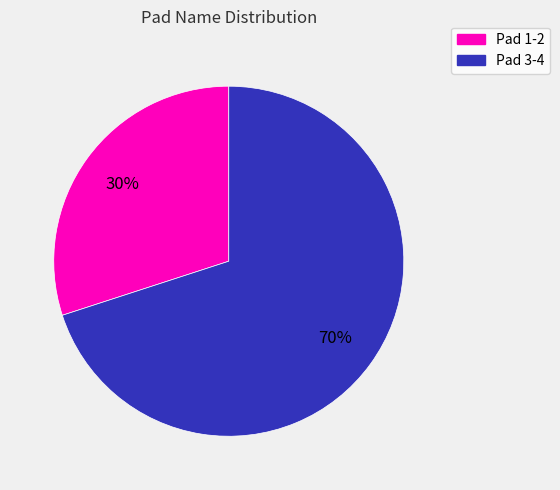

To the nearest percent, what is the average slice percentage?

50%